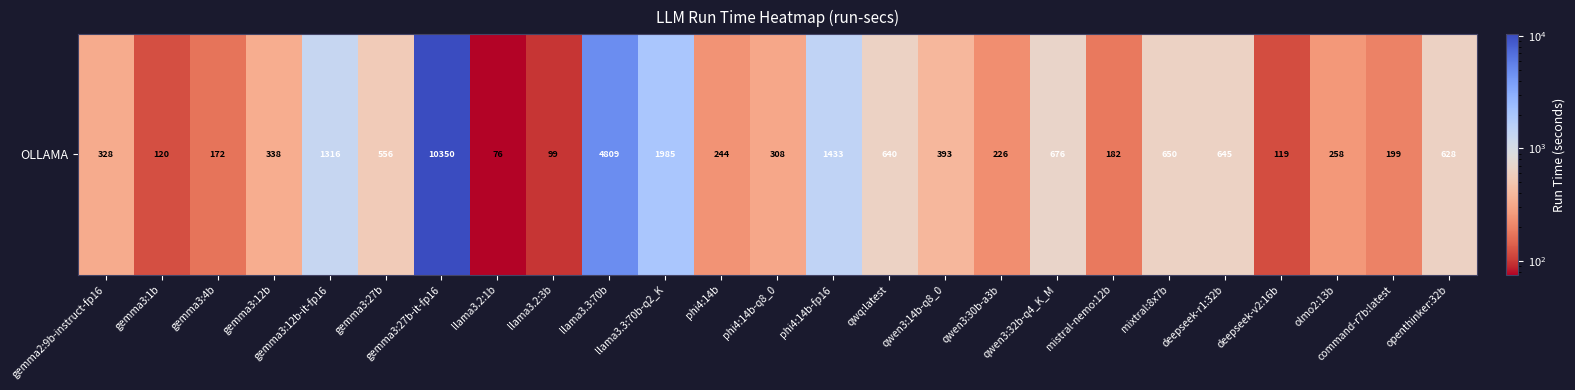

At which label does the data first exceed 337?

gemma3:12b